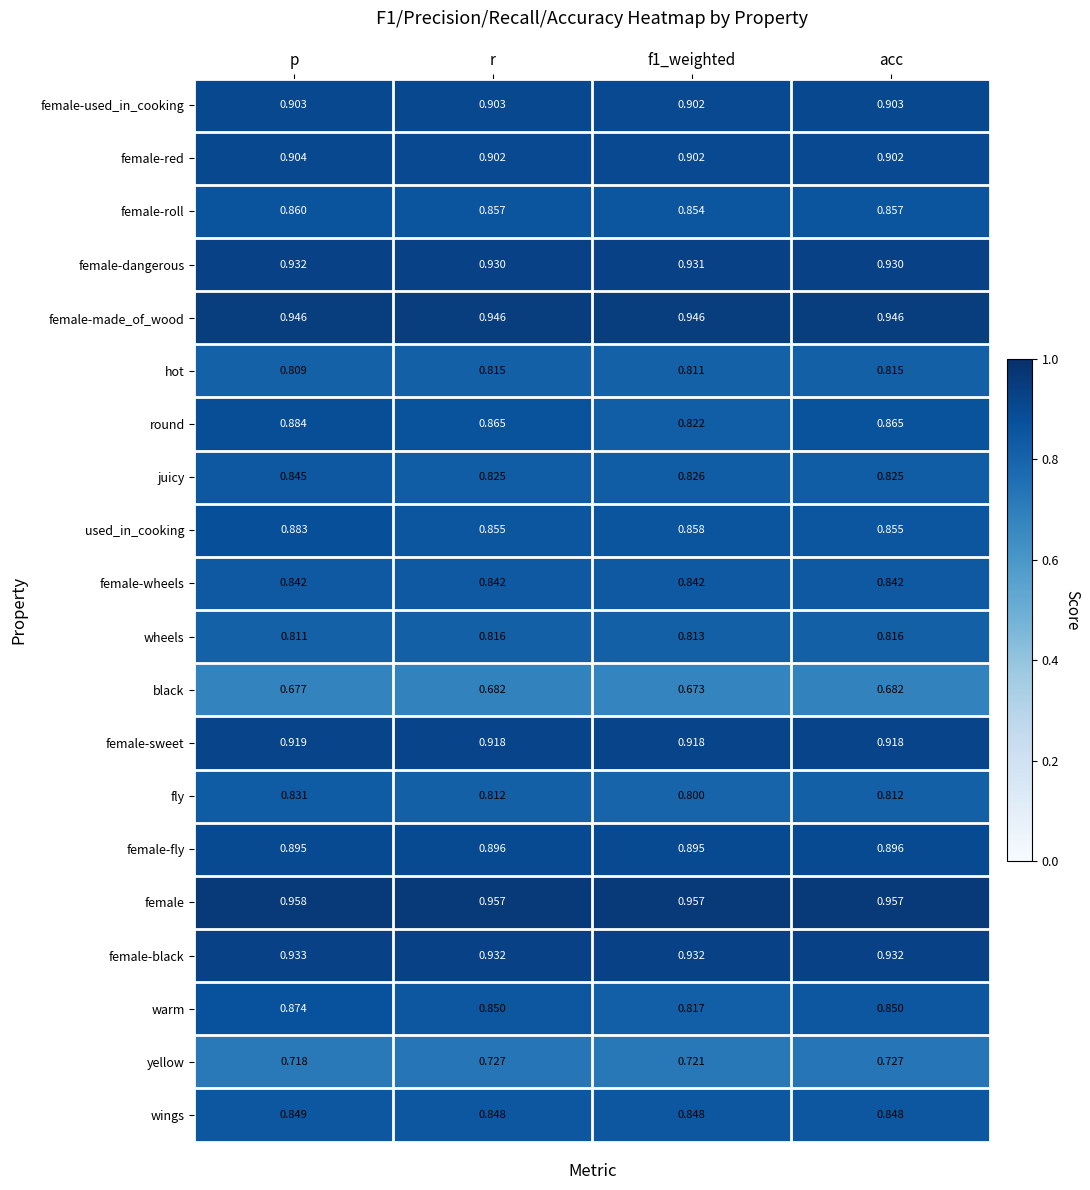

Which series has the largest range (max minus min)?

round